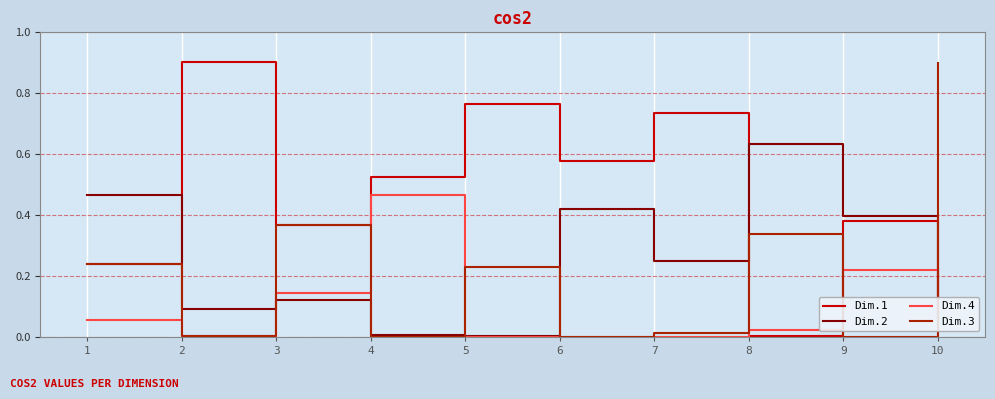

What is the maximum value shown in the chart?

0.9